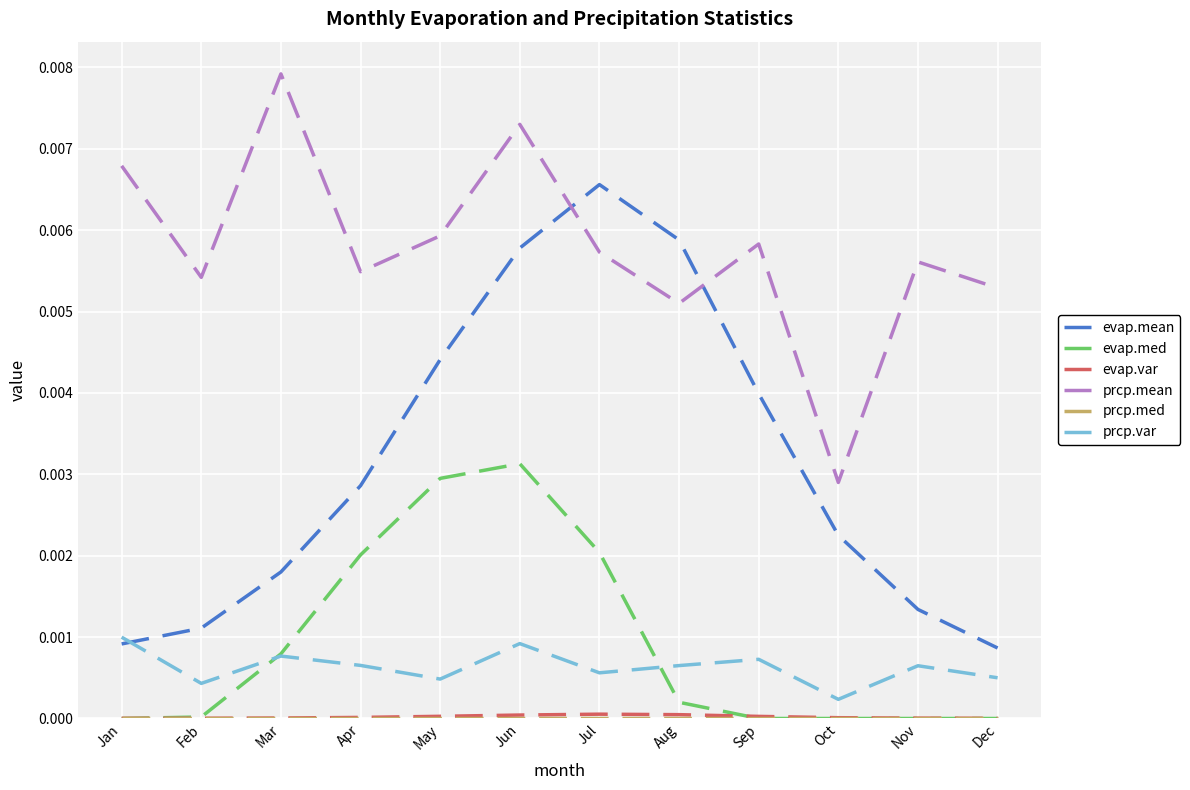

The prcp.mean series shows 0.0 at Apr. True or false?

True